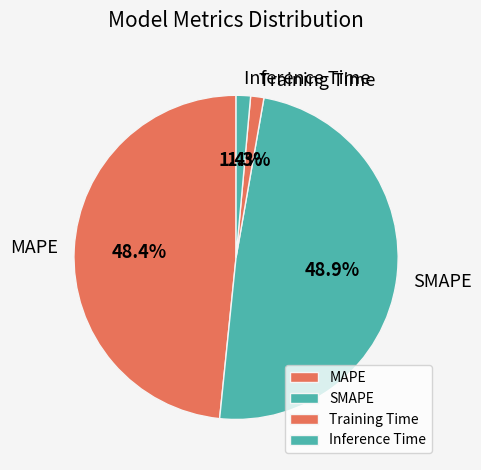

Which has a higher value, Inference Time or MAPE?

MAPE